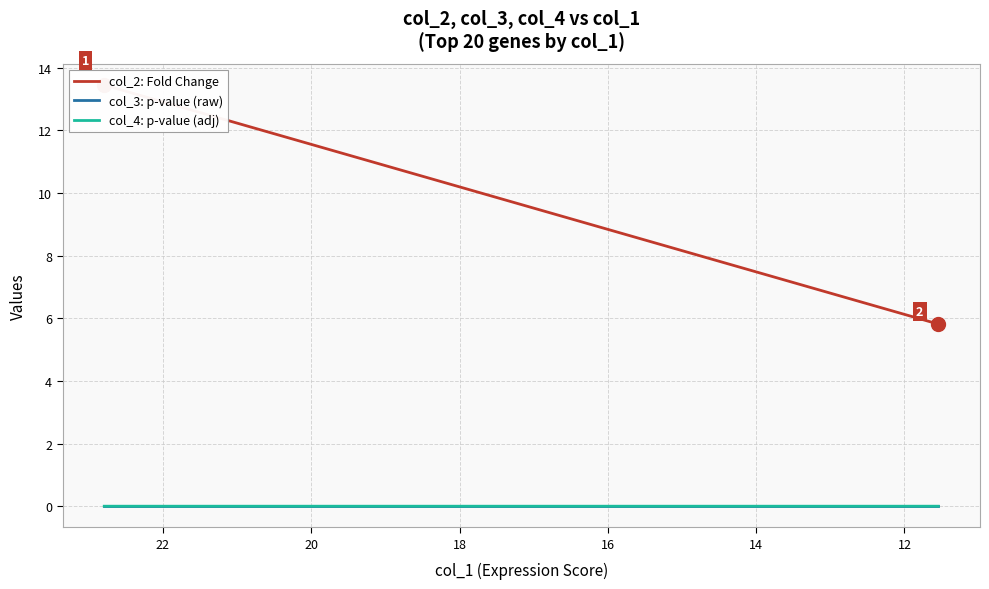

True or false: col_4: p-value (adj) and col_3: p-value (raw) cross at least once.

False